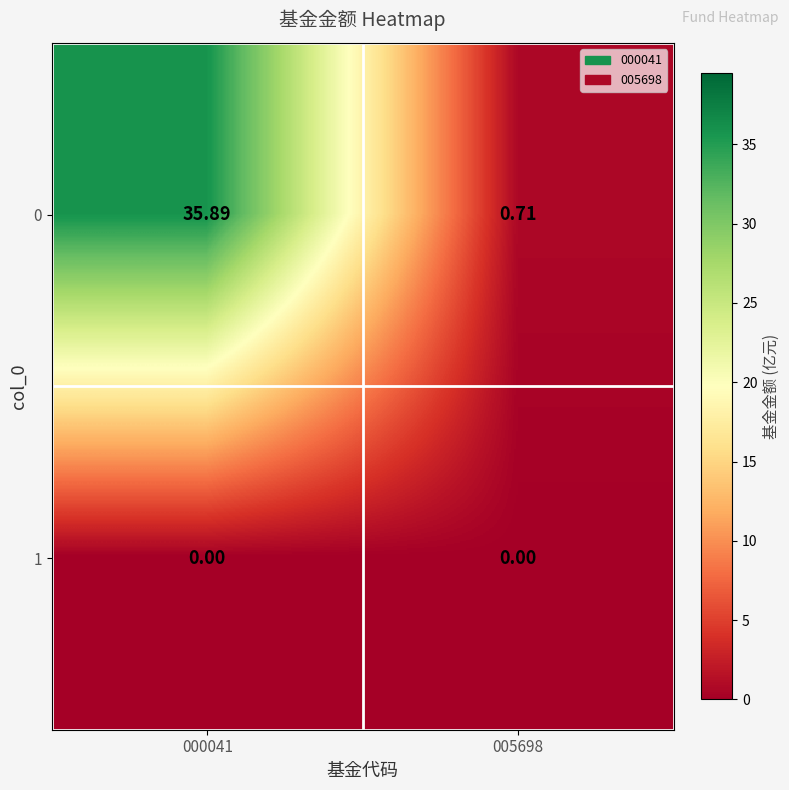

How many data points does each series have?

2